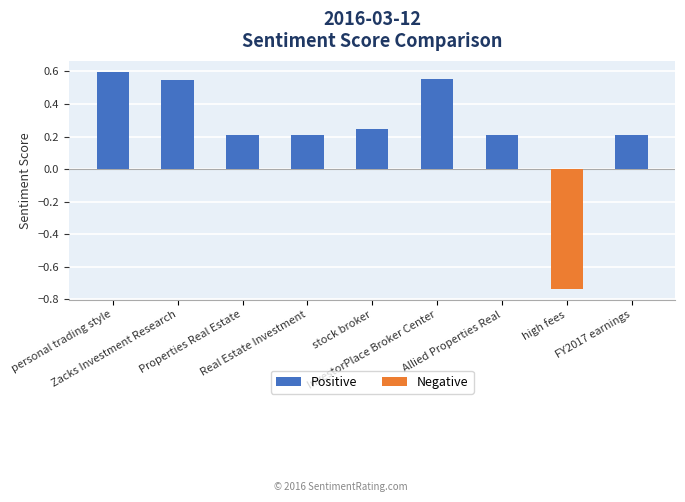

Which has a higher value, Allied Properties Real or InvestorPlace Broker Center?

InvestorPlace Broker Center